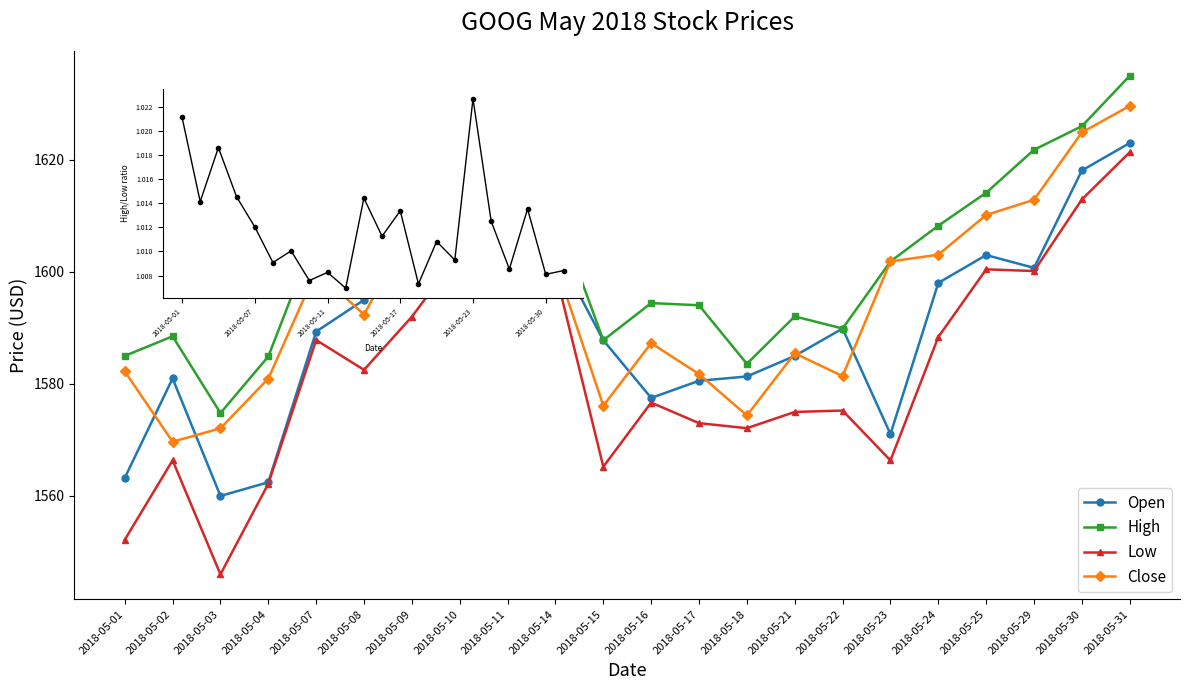

How many series are shown in this chart?

4